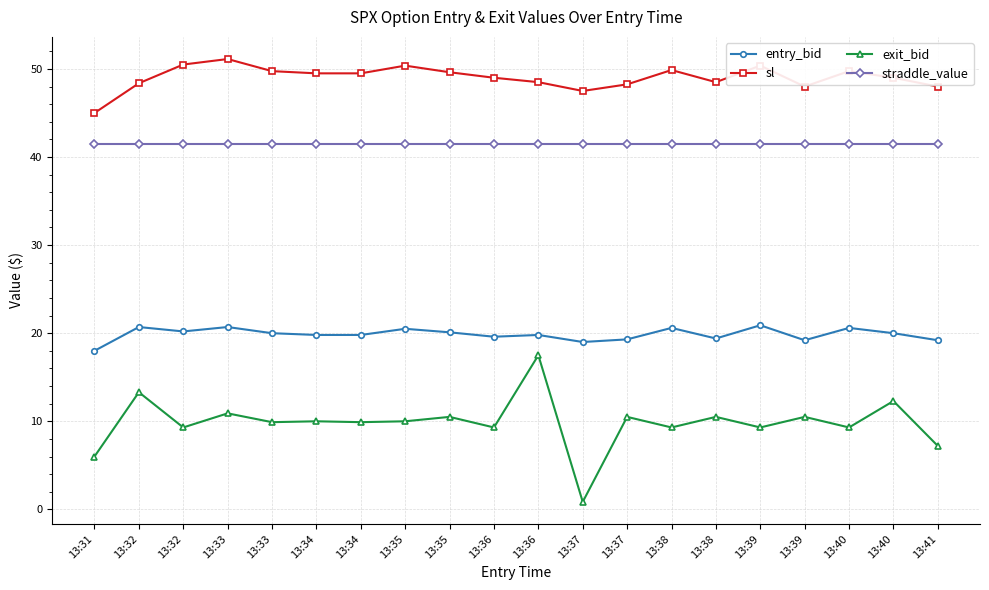

How many data points does each series have?

20